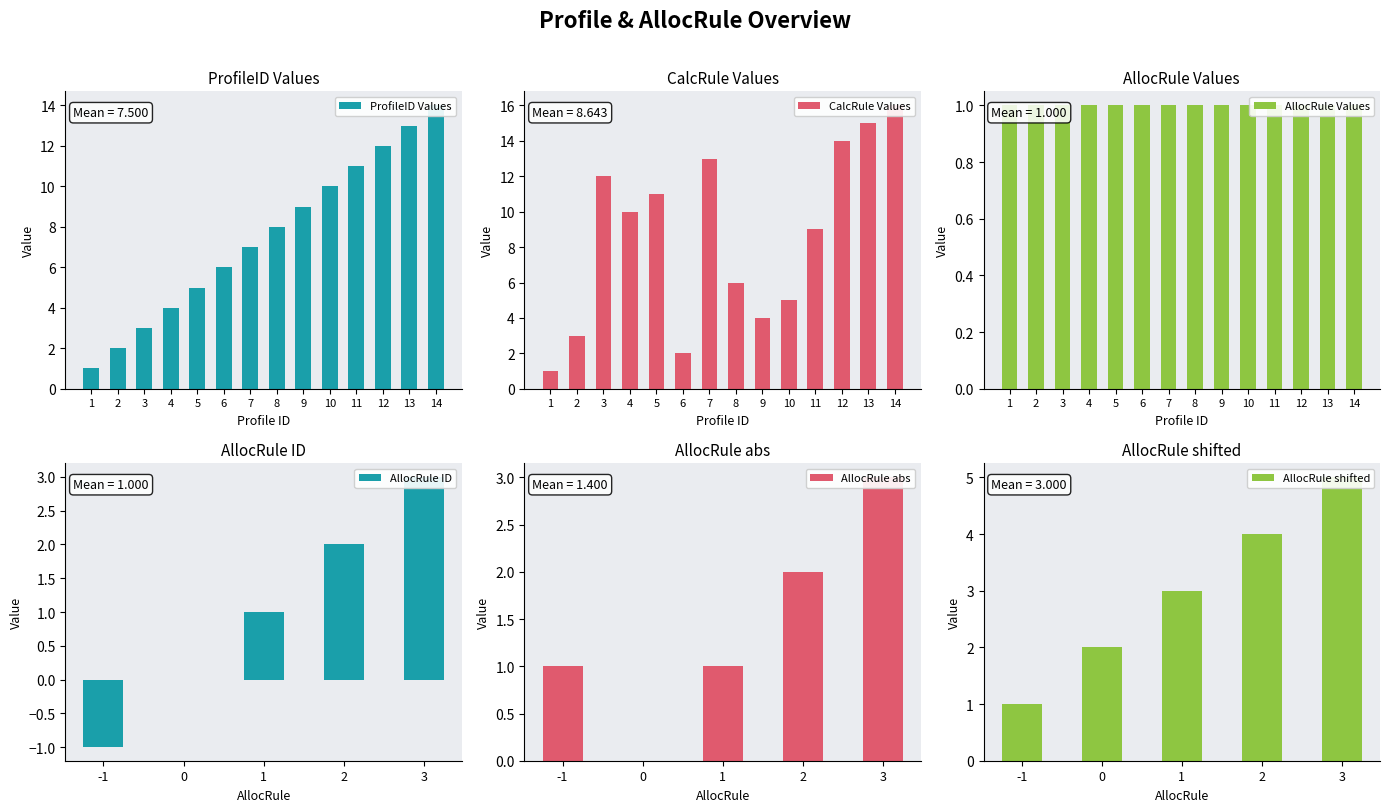

What is the difference between the CalcRule values at 10 and 8?

1